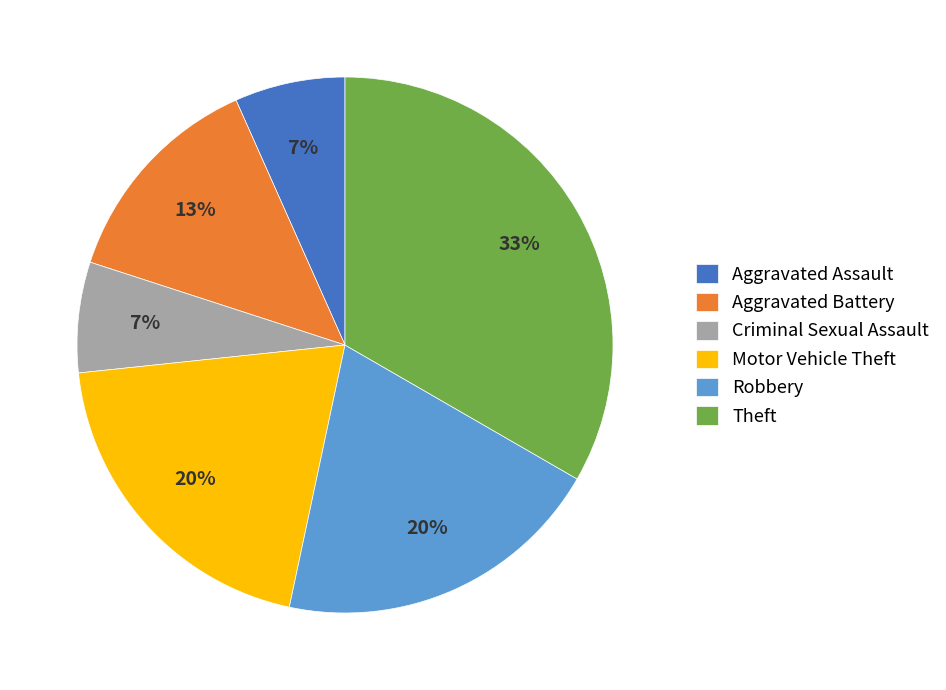

How many segments does this pie chart have?

6